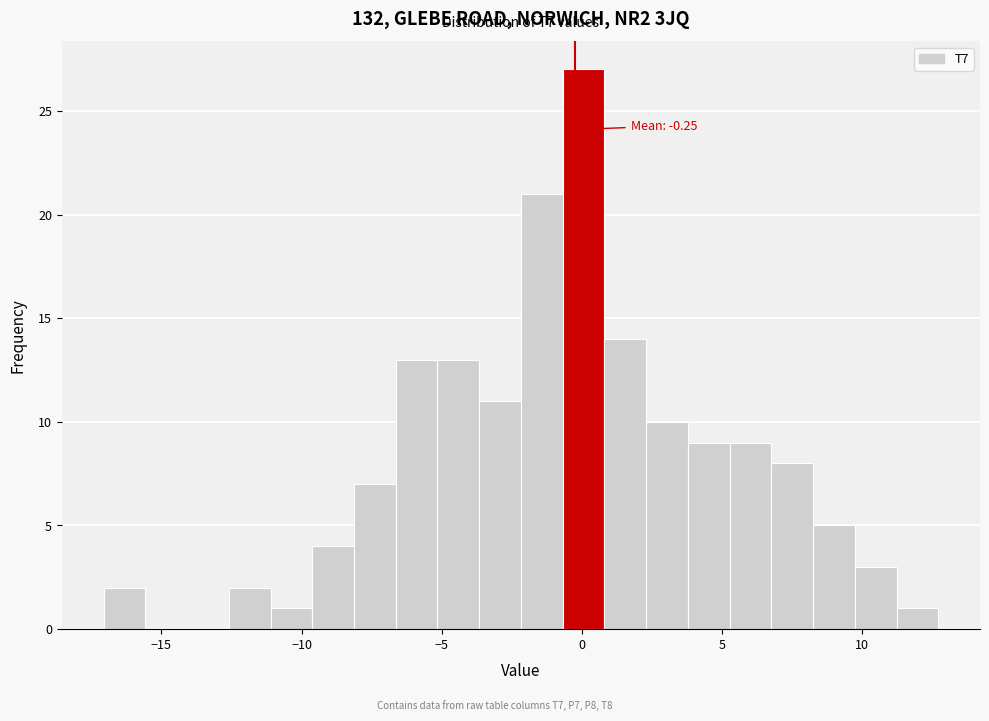

Around what value on the x-axis is the tallest bar? Give the approximate position of its centre, as read against the axis.

0.0